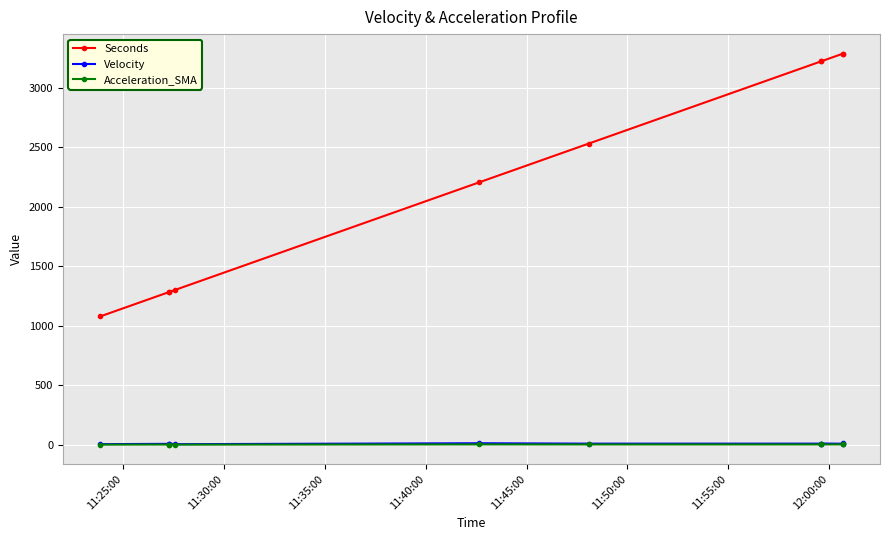

Is this an area chart (filled region under the line)?

No